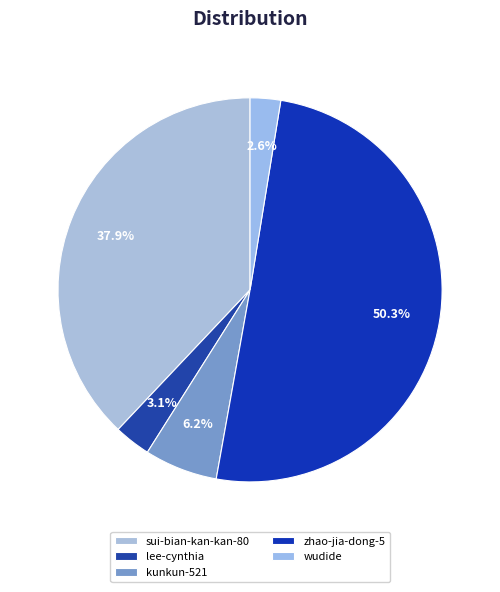

Which slice is the largest?

zhao-jia-dong-5